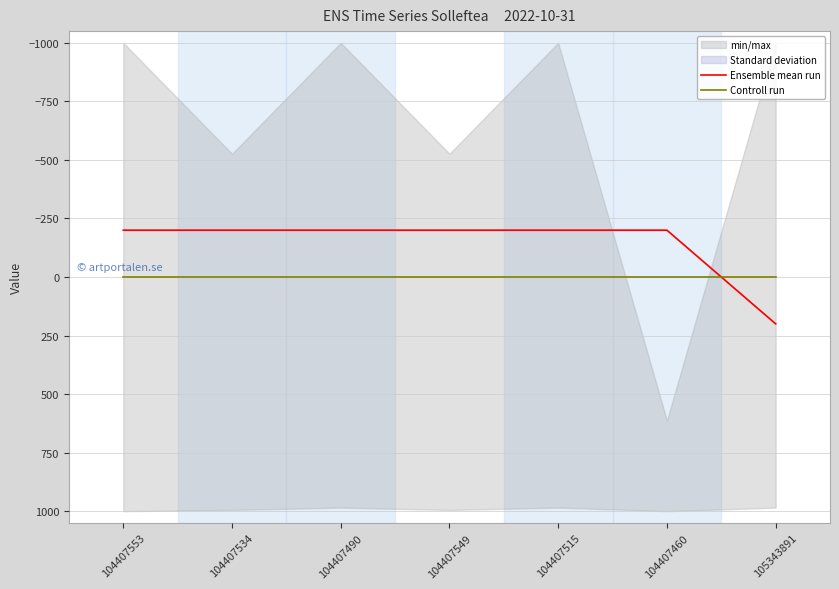

Reading left to right, what are all the values shown in this chart?

Ensemble mean run: -200.0	-200.0	-200.0	-200.0	-200.0	-200.0	200.0
Controll run: 0.0	0.0	0.0	0.0	0.0	0.0	0.0